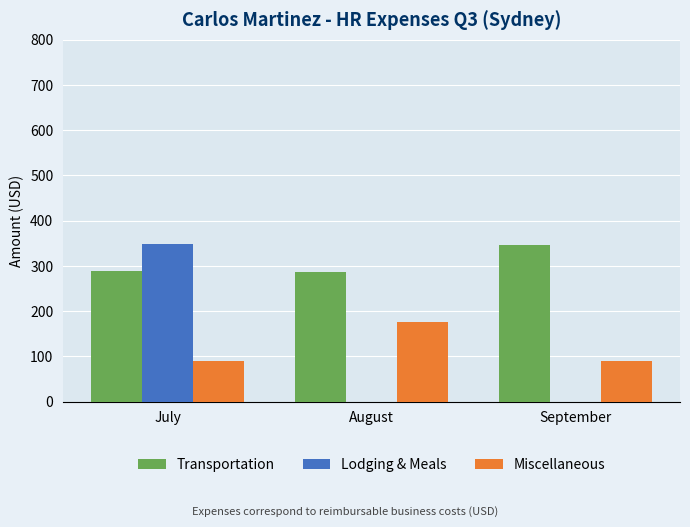

At which label does Transportation reach its peak?

September